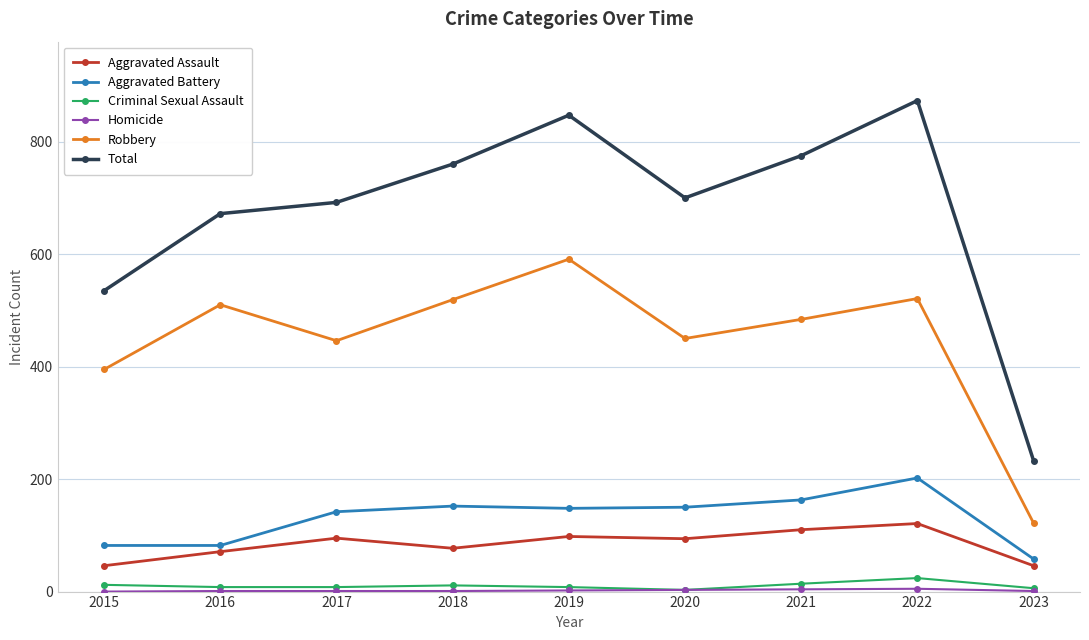

What is the difference between the maximum and second lowest values in the Robbery series?

196